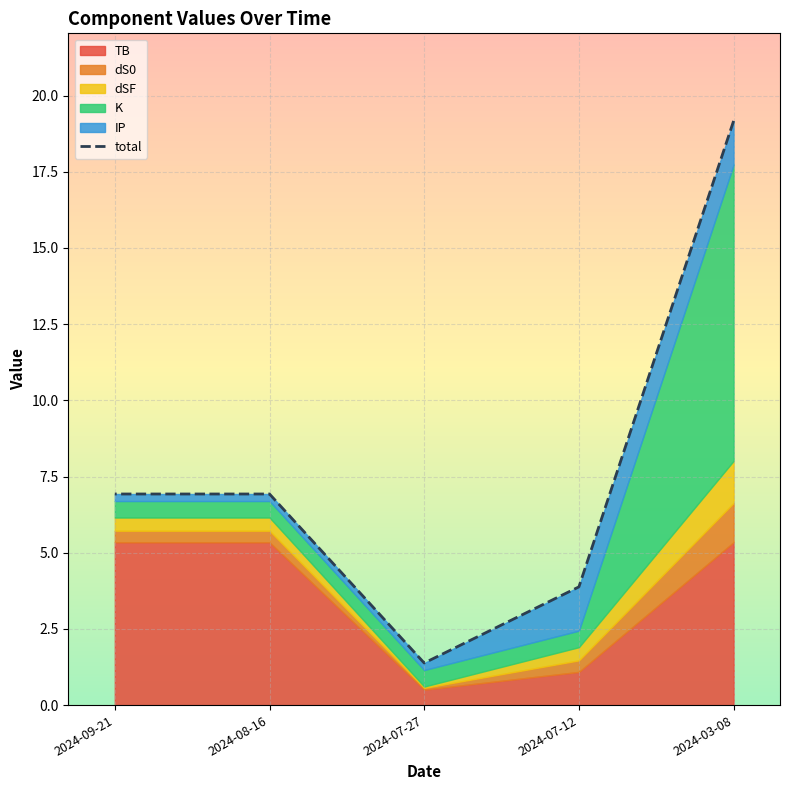

Count the number of categories in the chart.

5